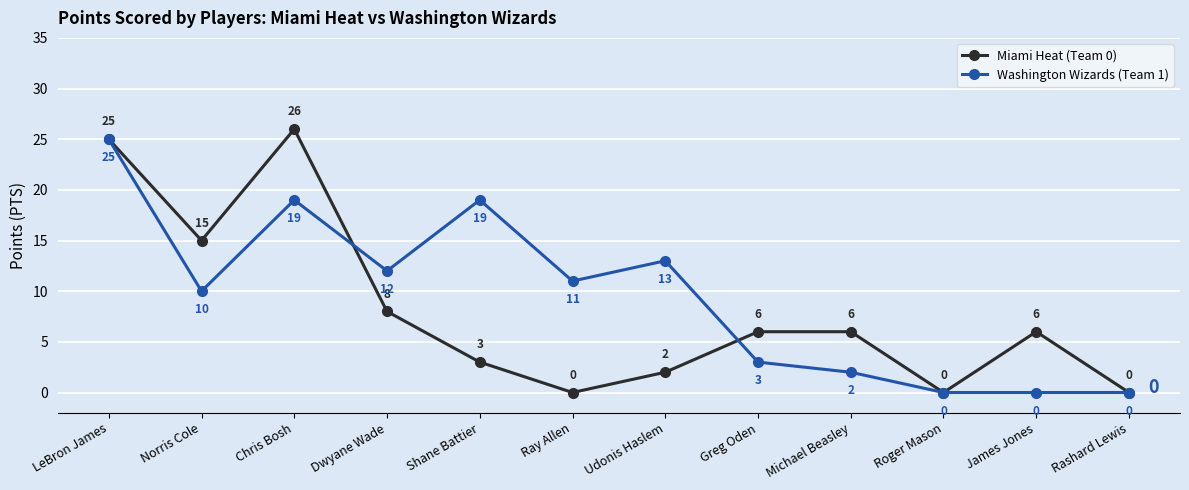

At which category does the chart reach its peak across all series?

Chris Bosh